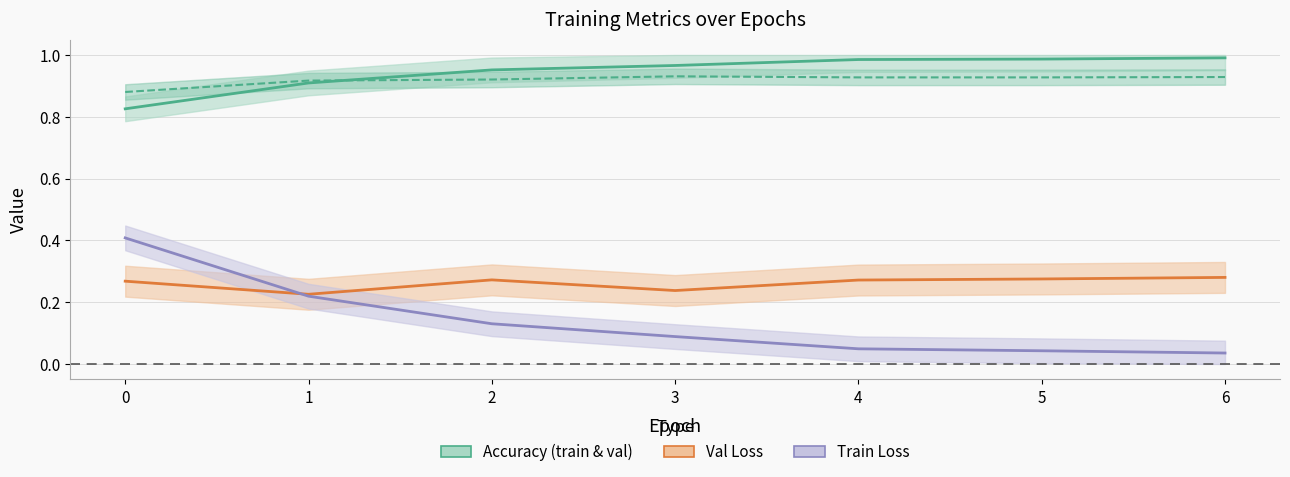

At how many categories does at least one series exceed 0?

7